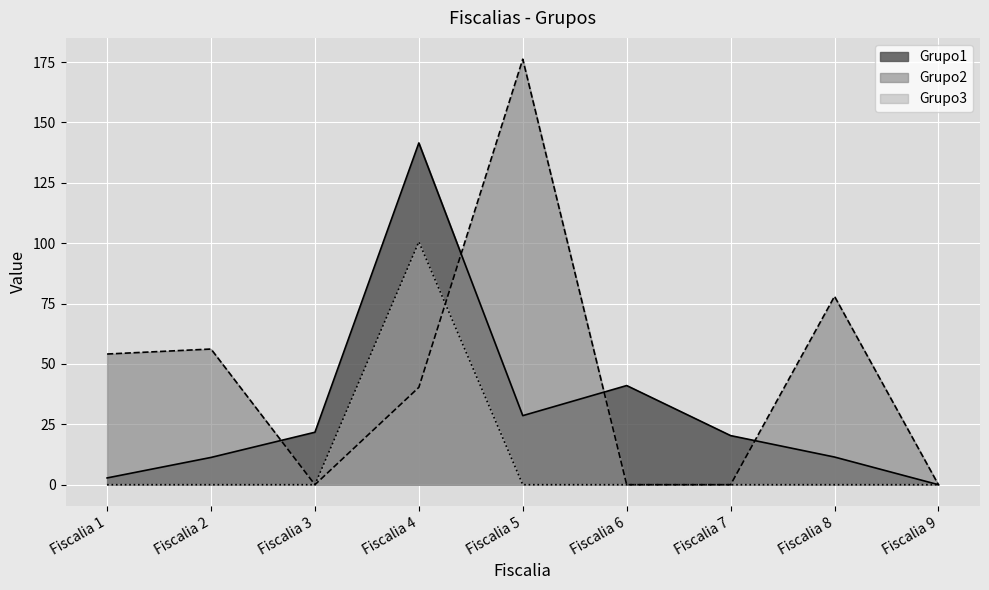

What is the sum of the Grupo1 values at Fiscalia 8 and Fiscalia 1?

14.3